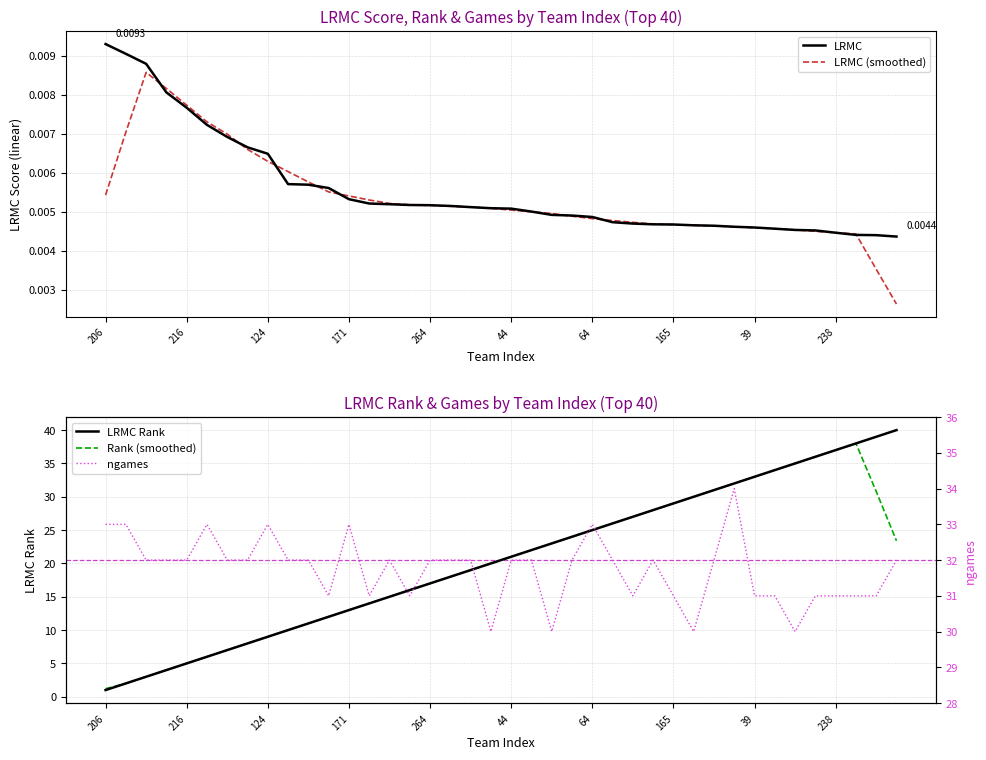

What is the difference between the maximum and minimum values in the Rank (smoothed) series?

36.8